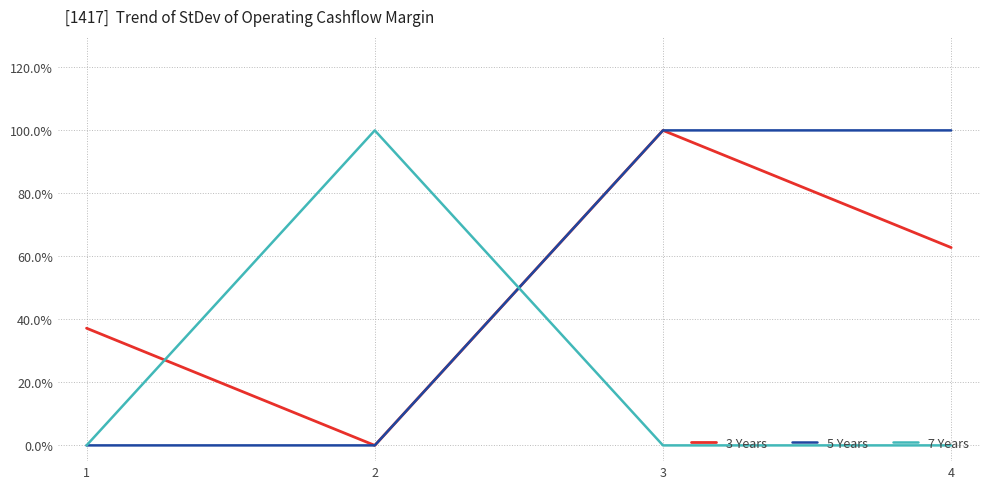

True or false: 5 Years and 3 Years intersect in this chart.

False